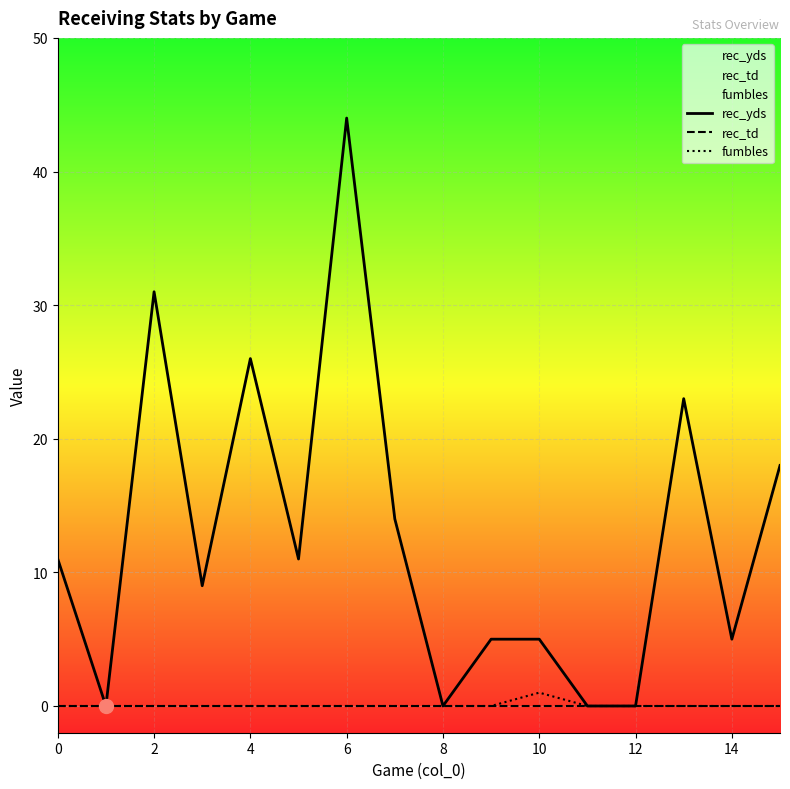

What is the label of the 13th point from the left?

12